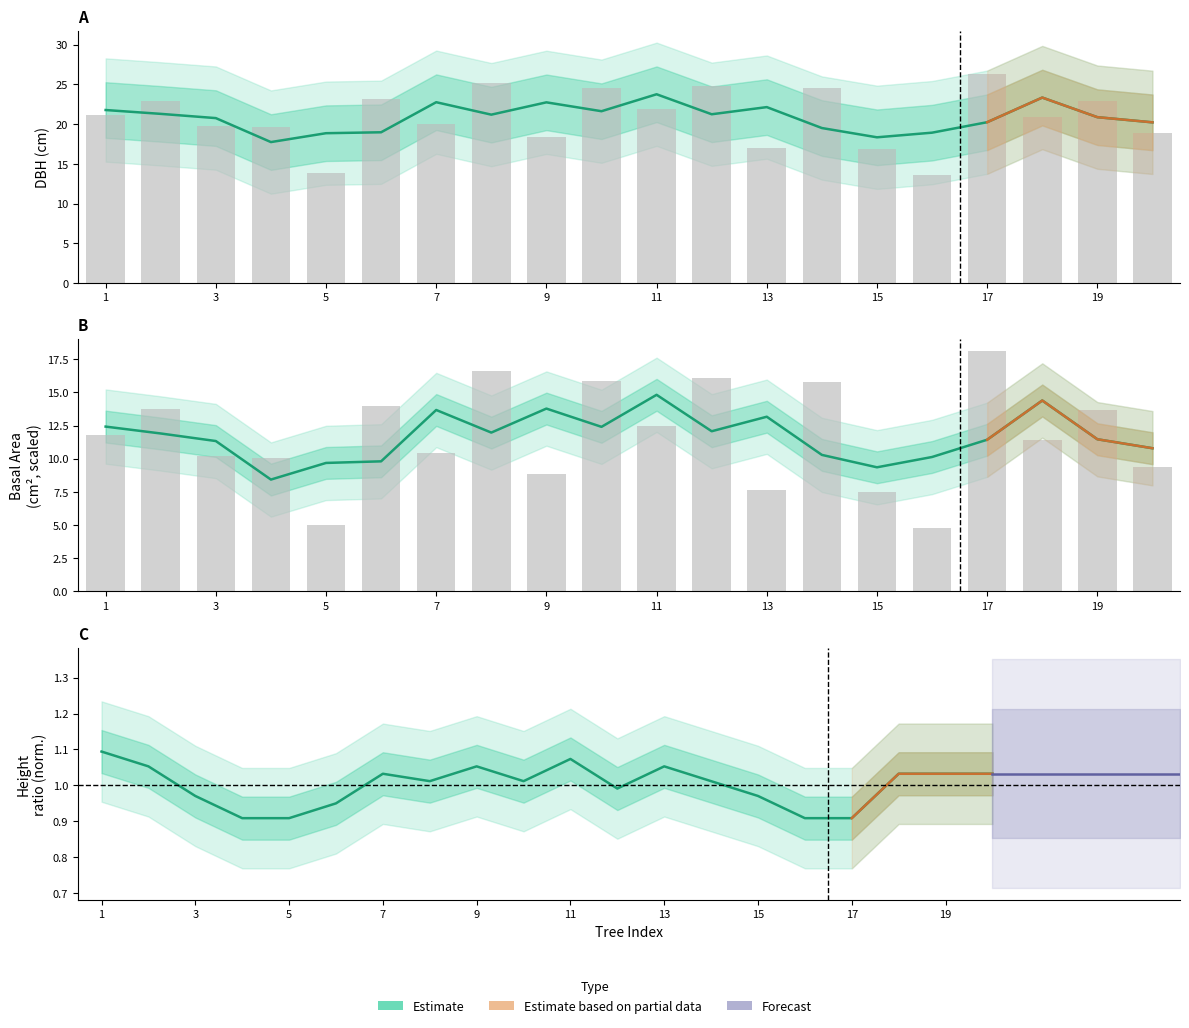

Between 11 and 19, which series saw the biggest shift?

g